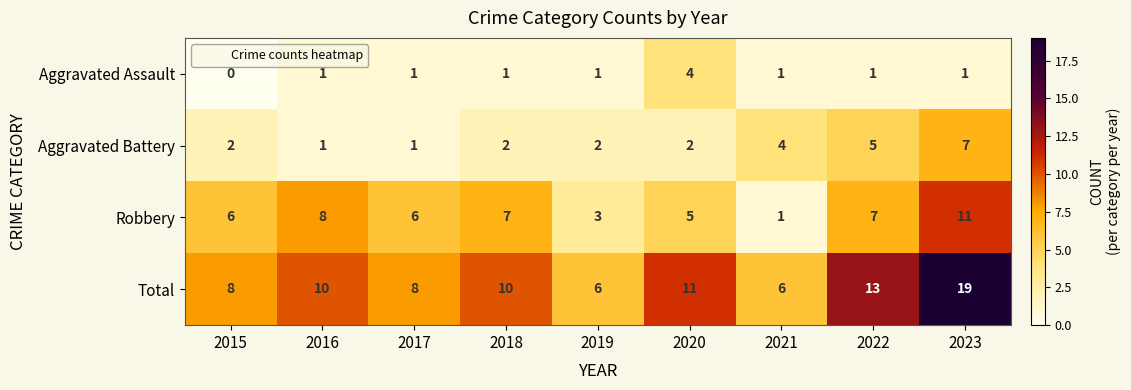

What is the highest value of the Robbery series?

11